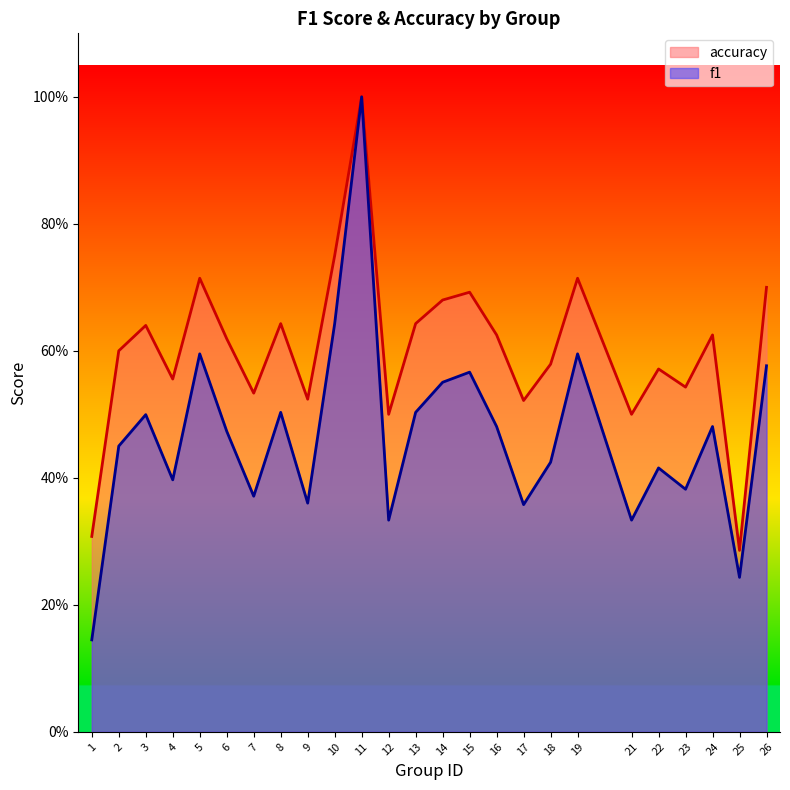

At which label does accuracy reach its peak?

11